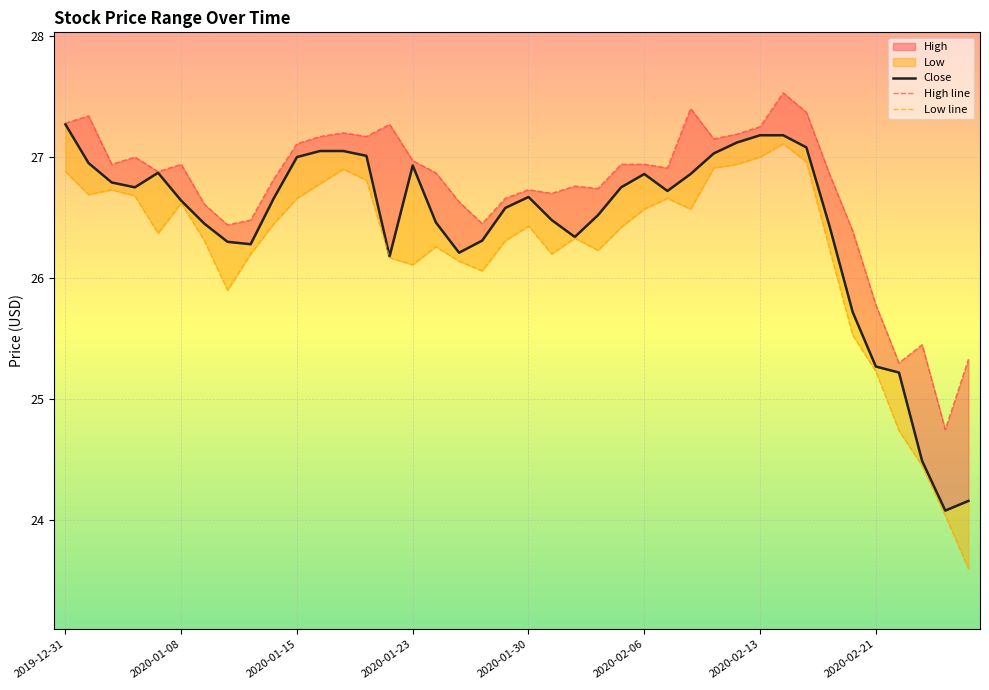

What is the difference between the maximum and second lowest values in the High line series?

2.2